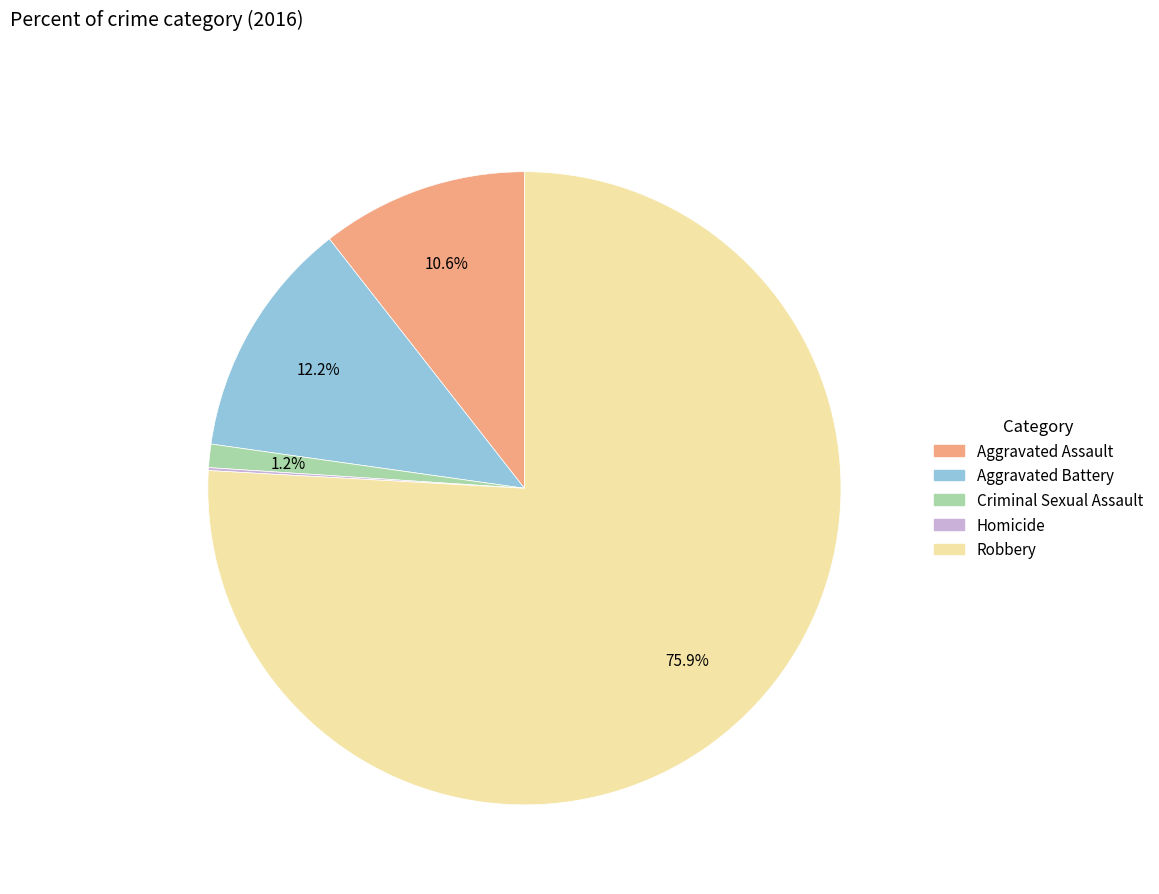

How much of the chart is everything except Robbery?

24.1%